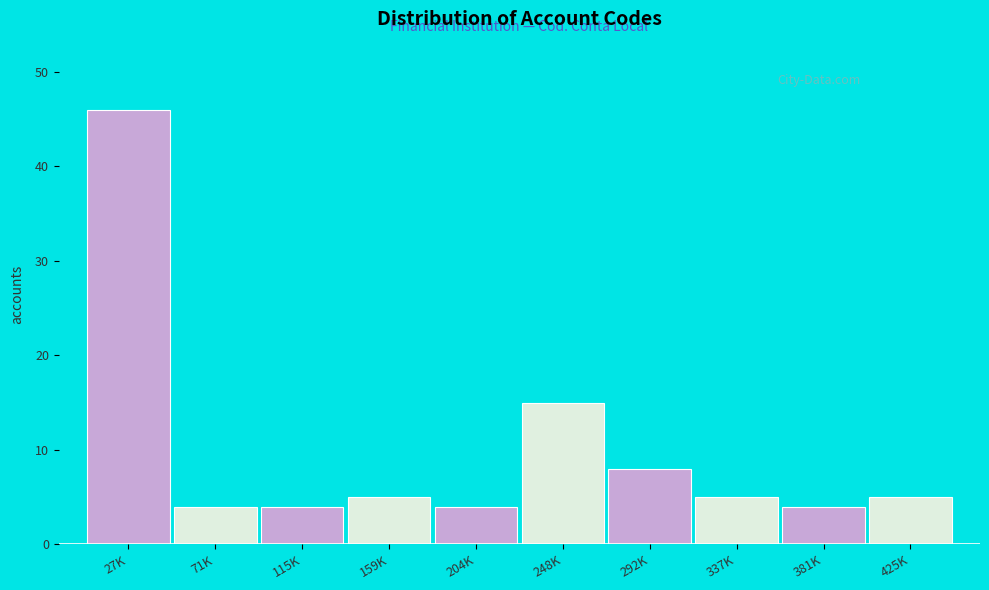

Reading right to left, transcribe all the data shown in this chart.

5	4	5	8	15	4	5	4	4	46